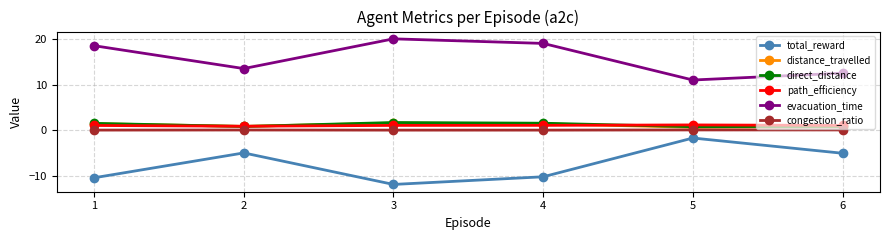

The value of distance_travelled at 1 is 2.6. True or false?

False